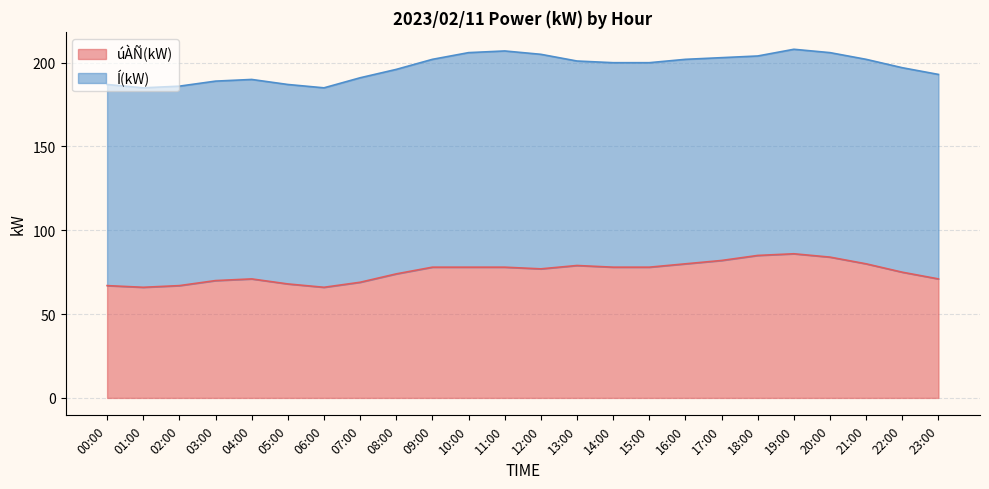

Approximately how many times larger is the value at 08:00 compared to 07:00?

1.1